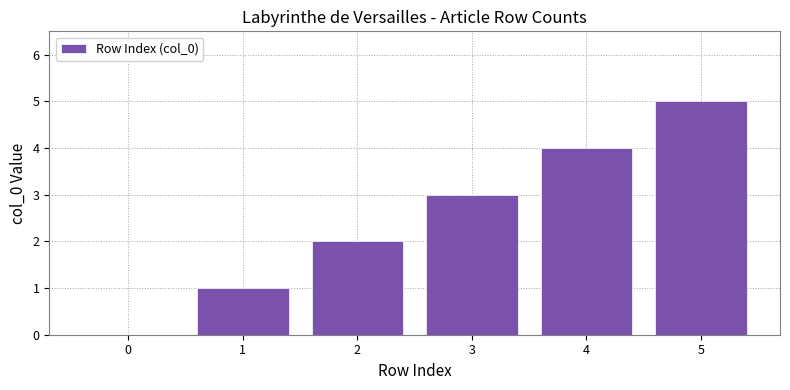

Reading left to right, extract all data points from this chart.

0=0	1=1	2=2	3=3	4=4	5=5